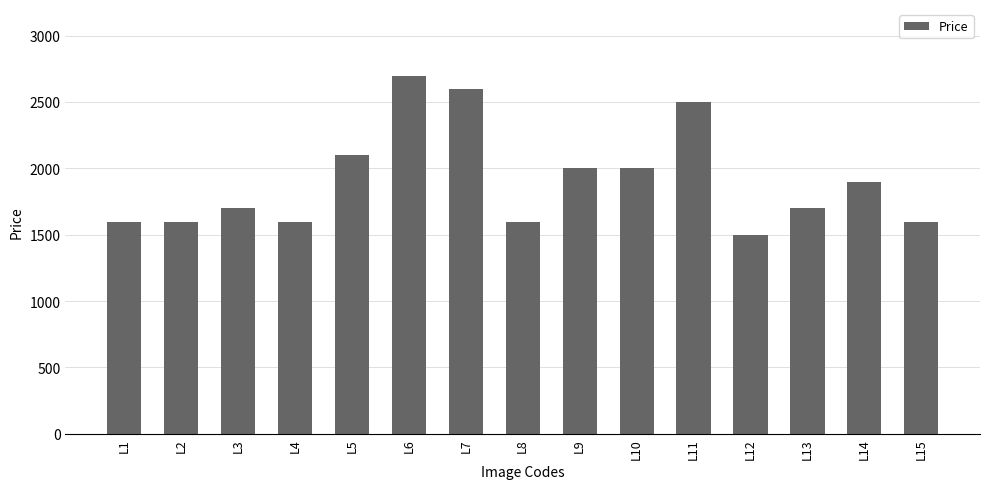

What is the difference between the second highest and second lowest values?

1000